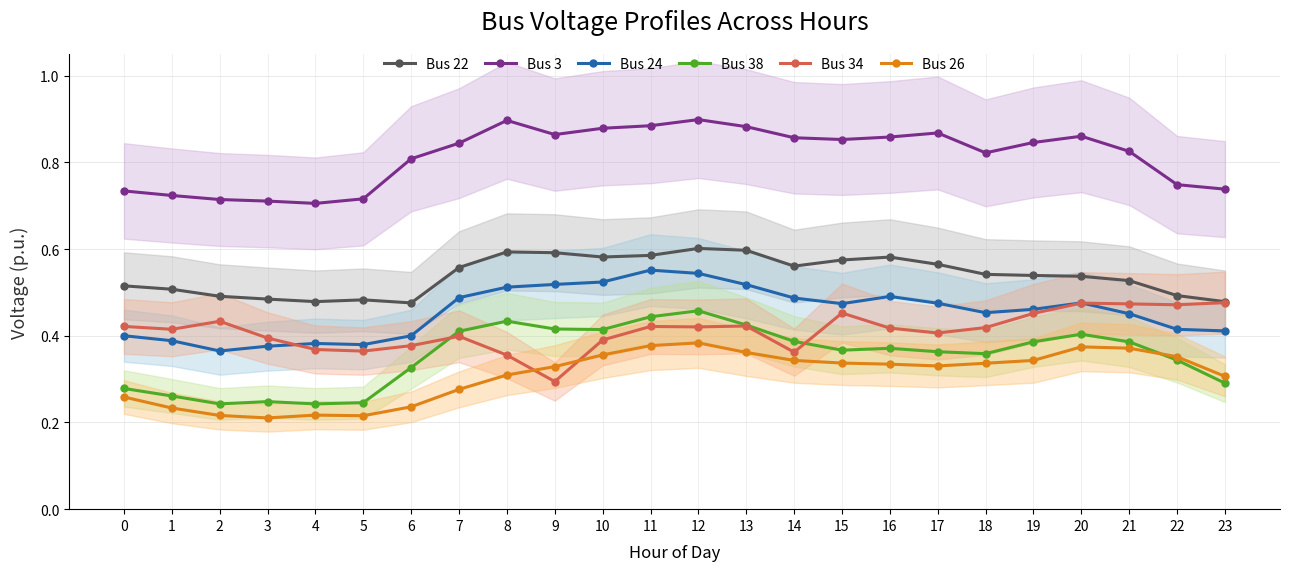

Which series has the largest range (max minus min)?

Bus 38